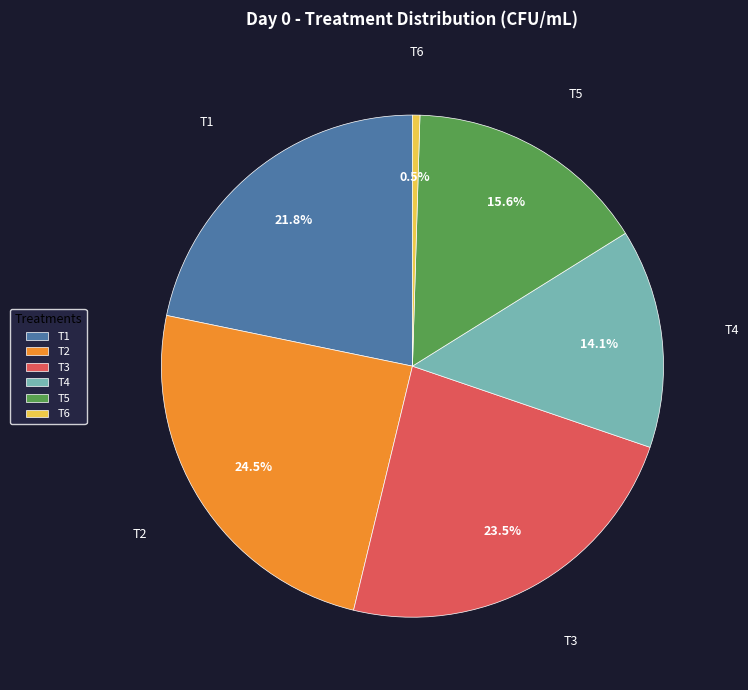

The T1 slice represents 31% of the pie. True or false?

False